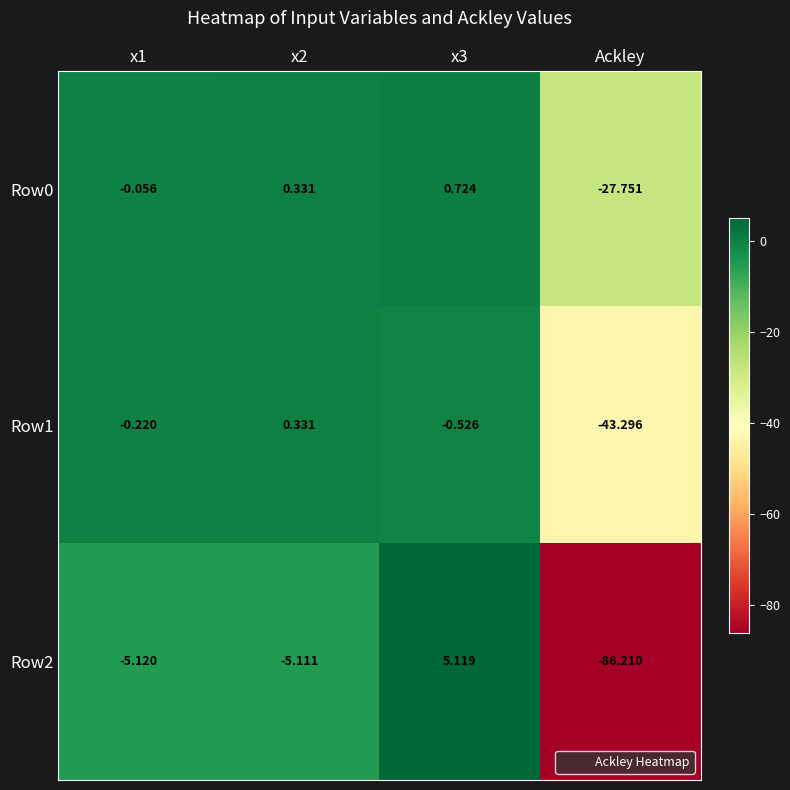

What is the total value across all series at x3?

5.3